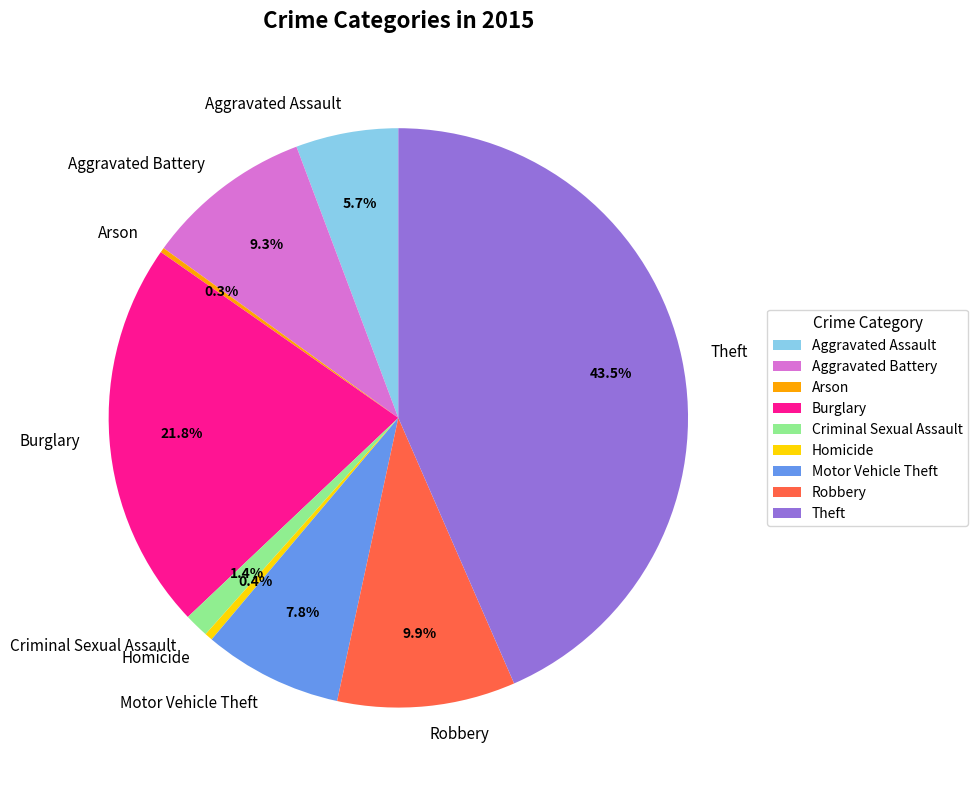

What is the largest slice in the pie chart?

Theft